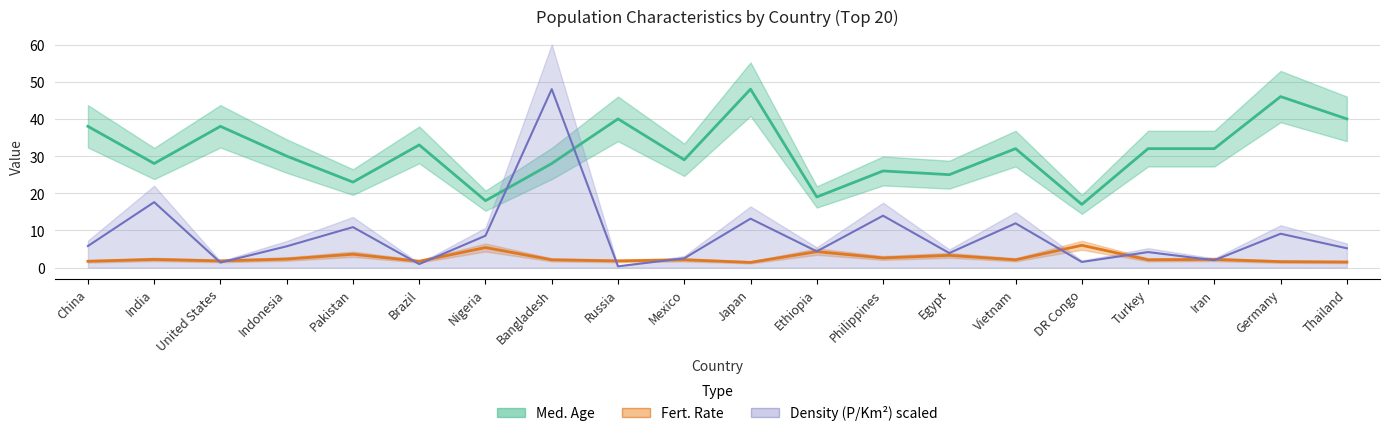

What is the approximate value of Fert. Rate at Russia?

1.8